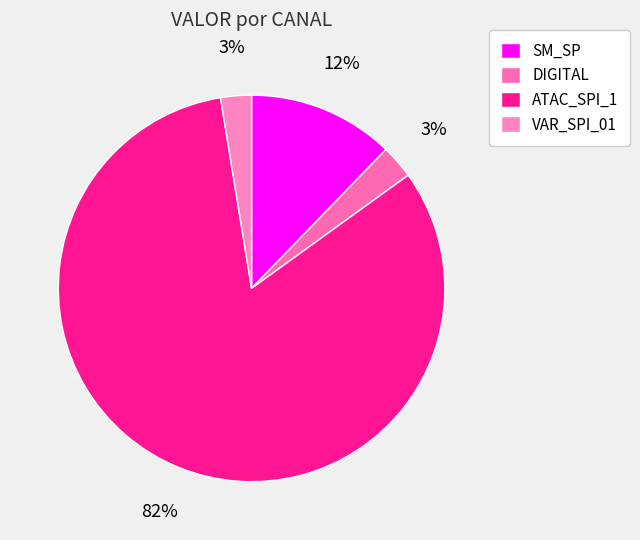

To the nearest percent, what percentage of the pie is ATAC_SPI_1?

82%